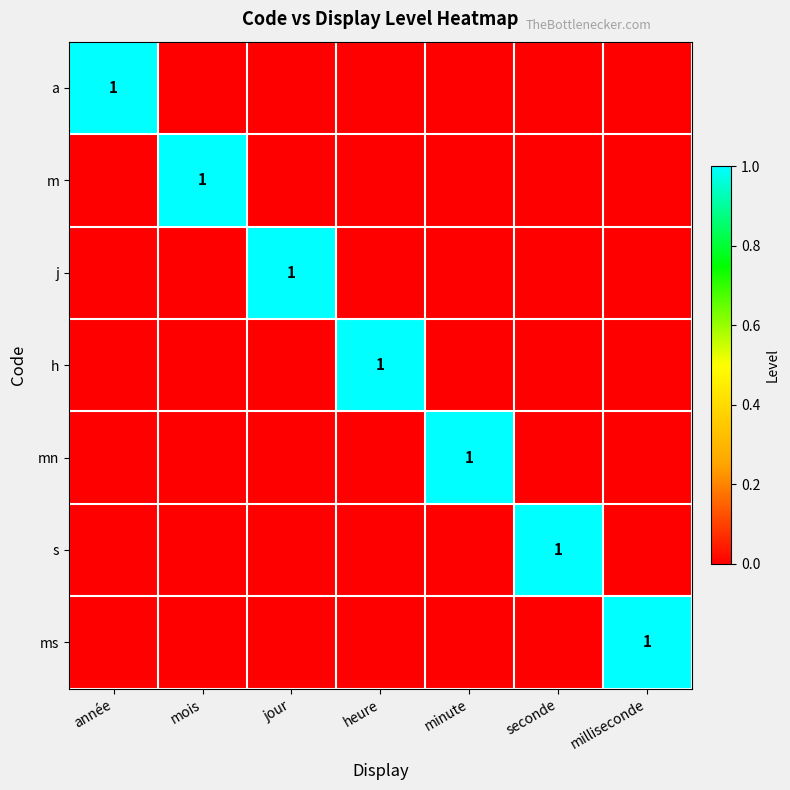

What is the total value across all series at jour?

1